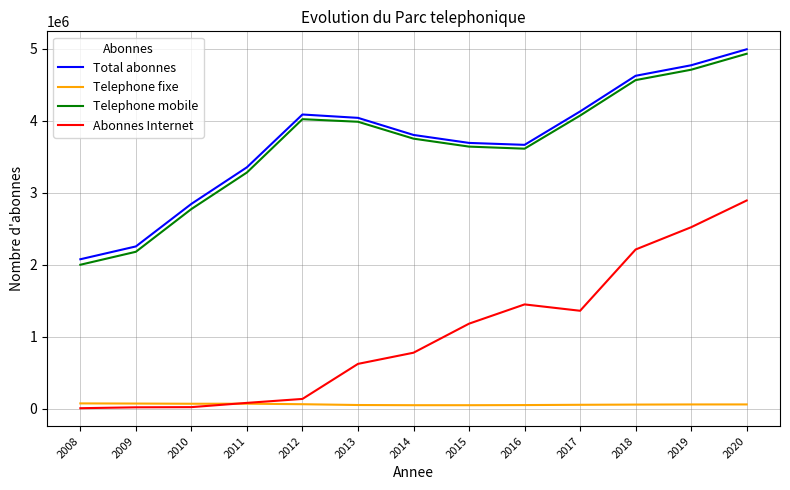

What is the maximum value shown in the chart?

4994670